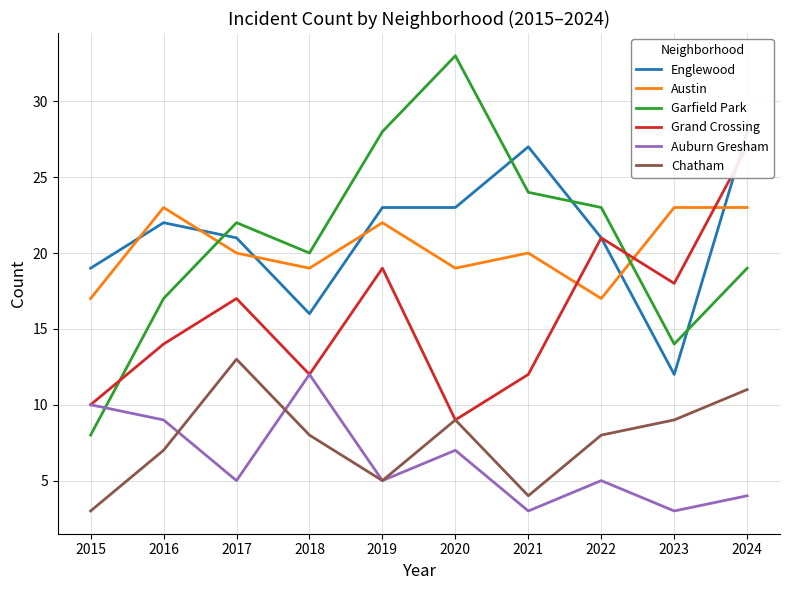

True or false: Grand Crossing has more than 2 interior local peaks.

True